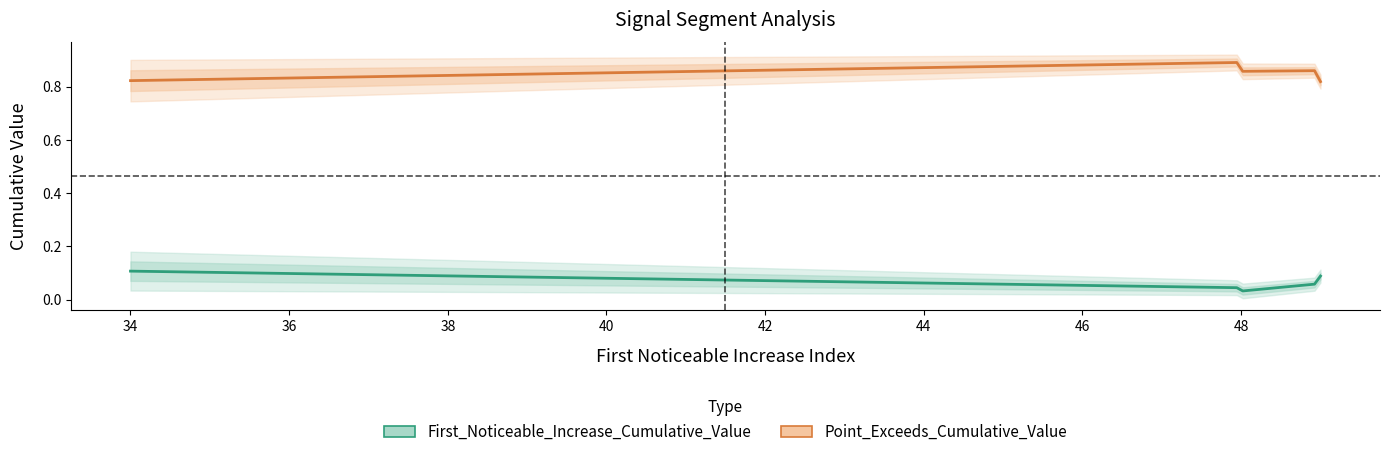

Is the value of First_Noticeable_Increase_Cumulative_Value at 49 greater than the value of Point_Exceeds_Cumulative_Value at 48?

No